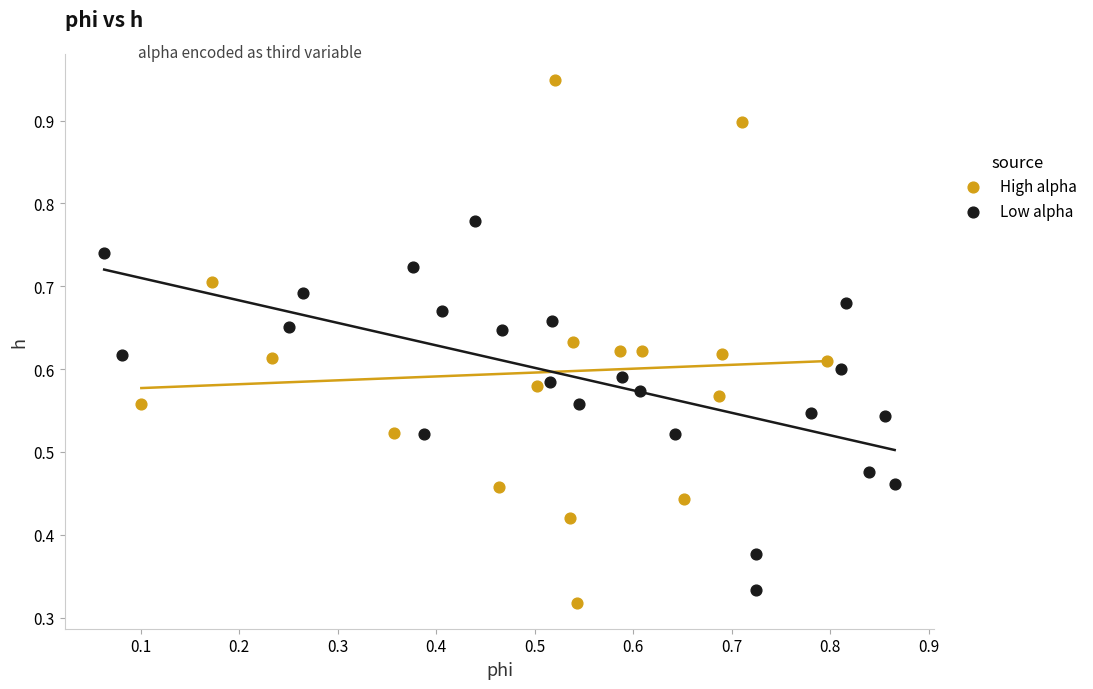

Which series has the largest Y range (max minus min)?

High alpha